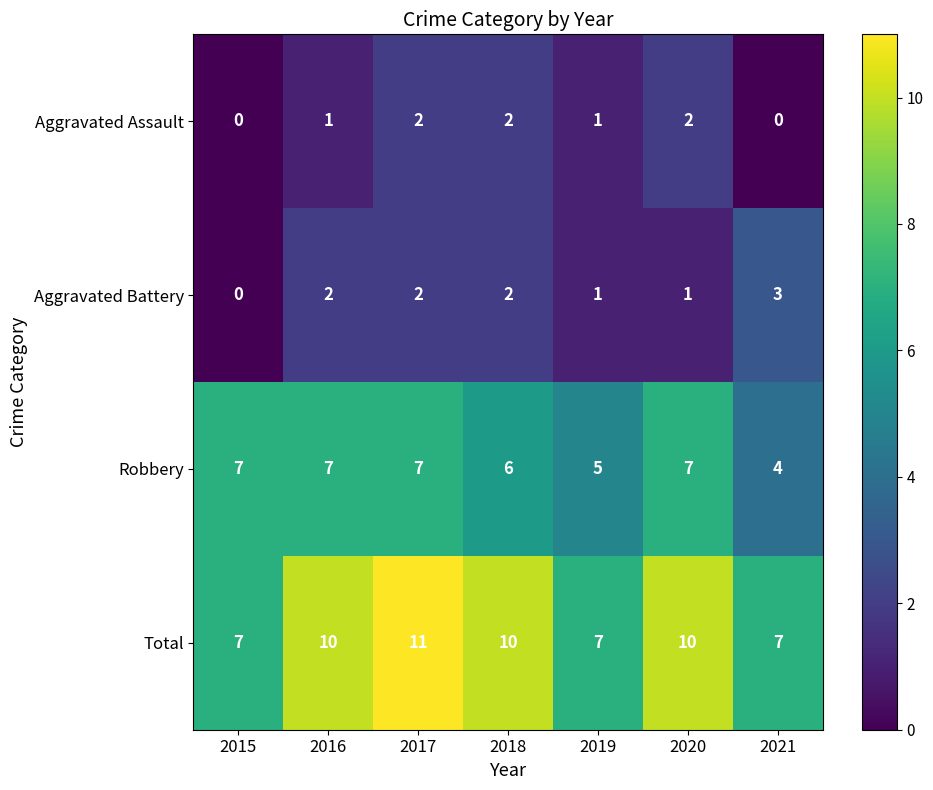

The Robbery series shows 3 at 2018. True or false?

False